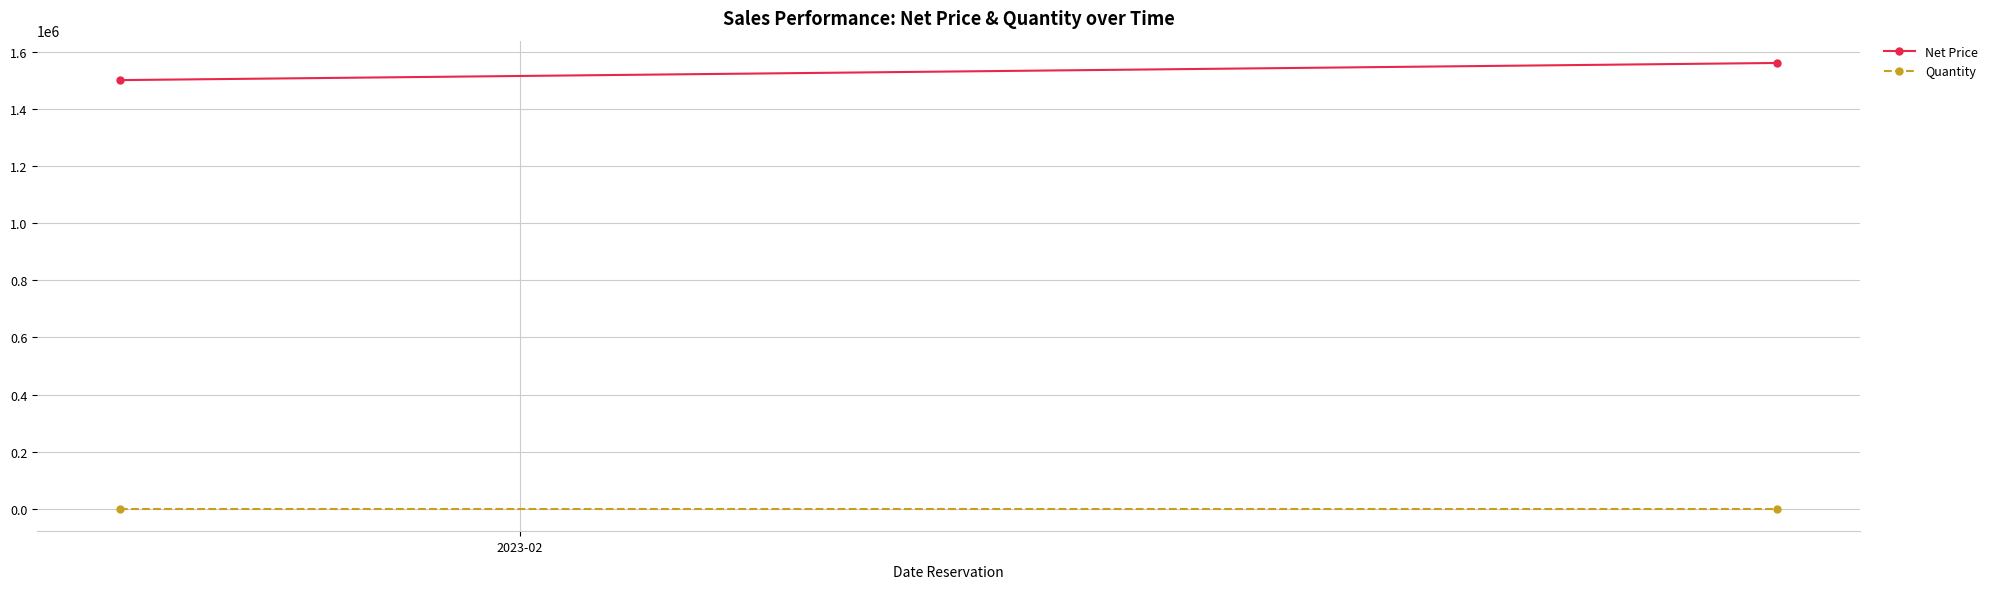

The Quantity series shows 1 at 1. True or false?

False